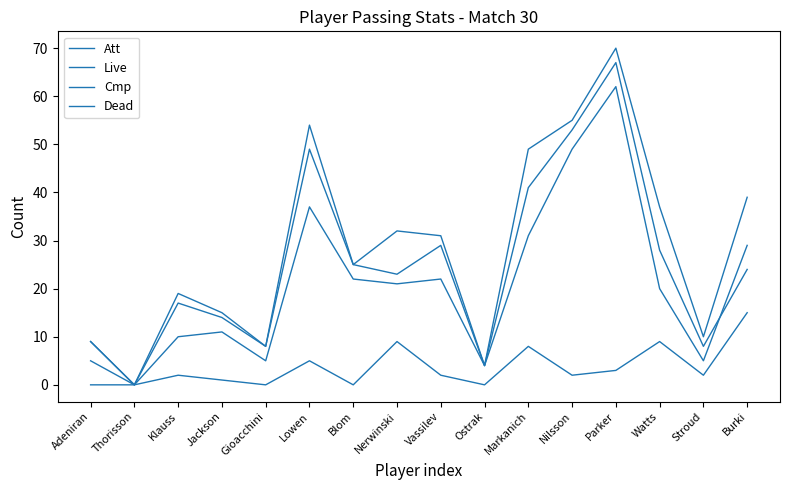

Where is the first local minimum for Live?

Thorisson